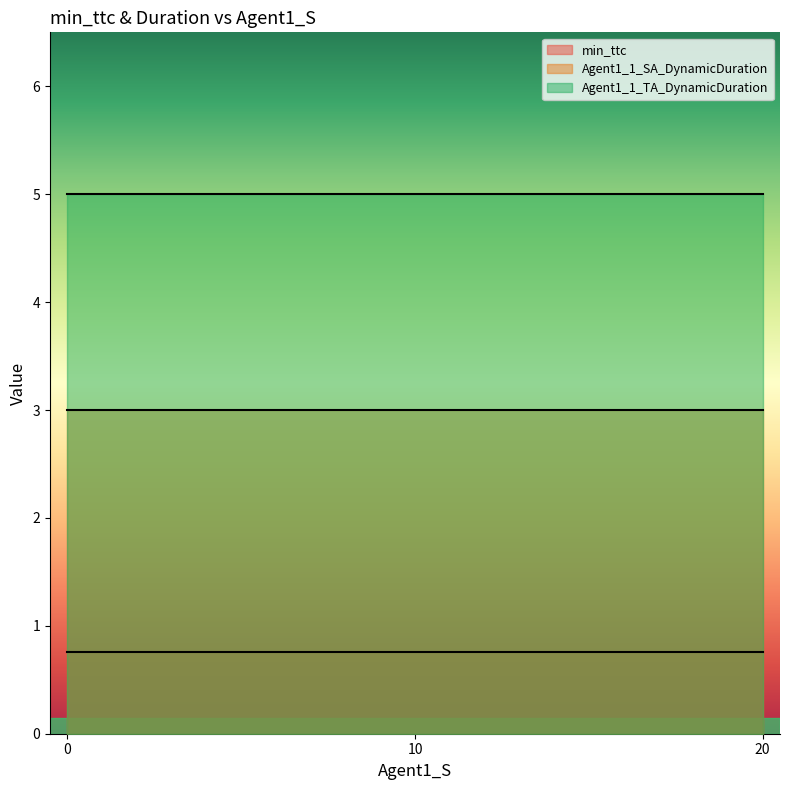

True or false: min_ttc has a value of 0.8 at 20.

True